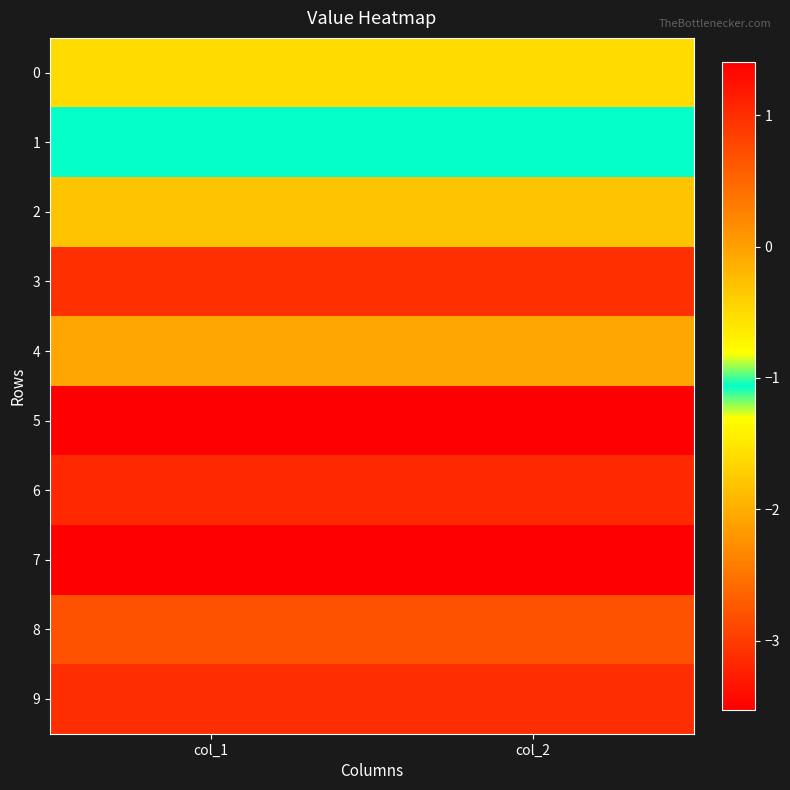

Which label corresponds to the largest value in the chart?

col_2